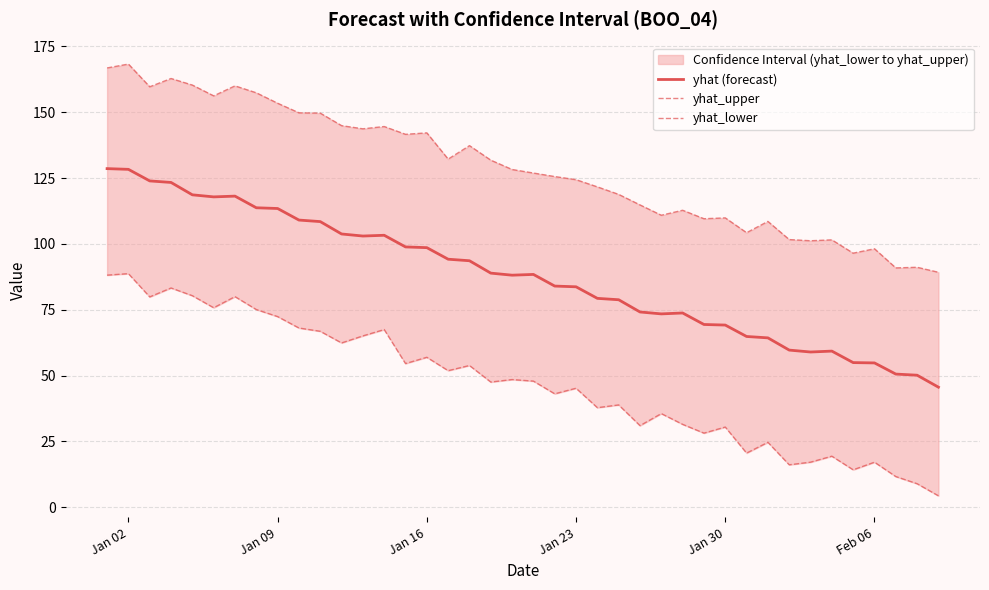

The value of yhat (forecast) at Jan 23 is 31.6. True or false?

False